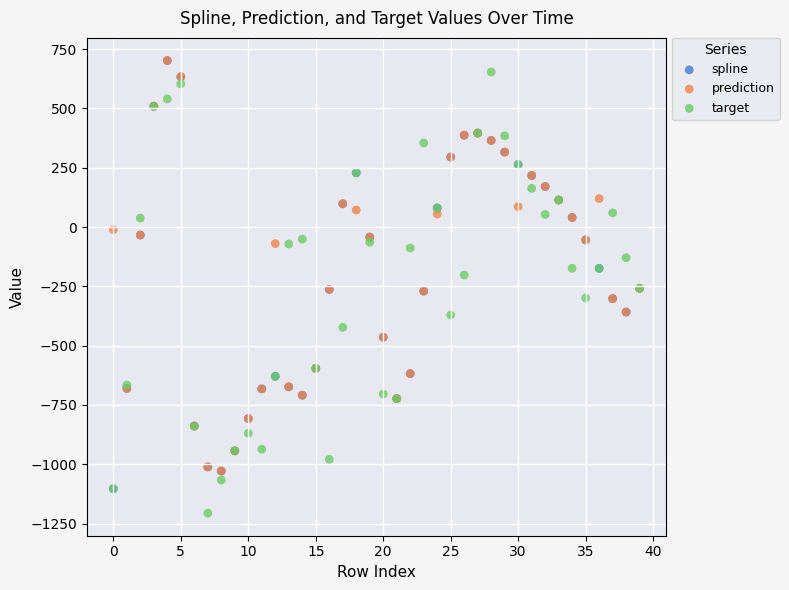

What are all the series names shown in the legend?

spline, prediction, target